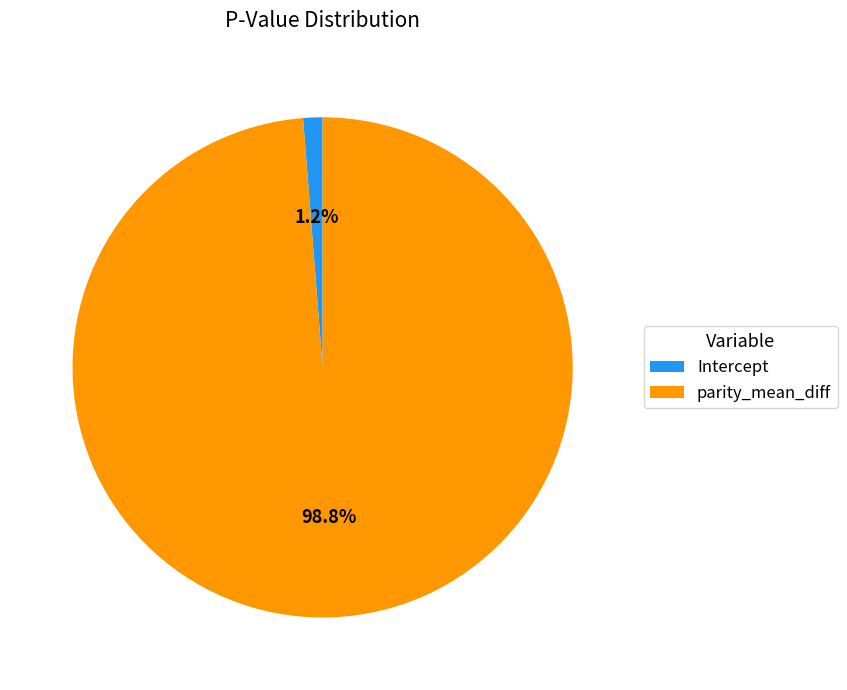

How many slices are in this pie chart?

2